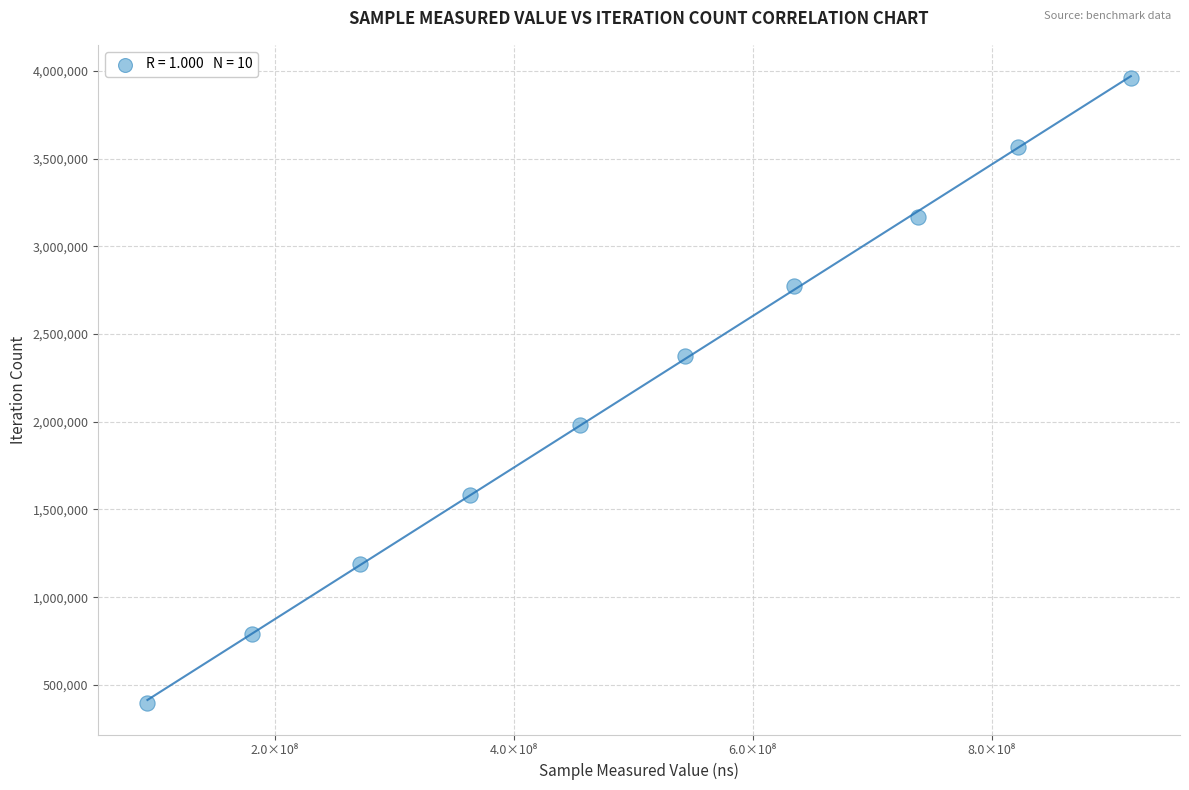

What is the average X value?

501944932